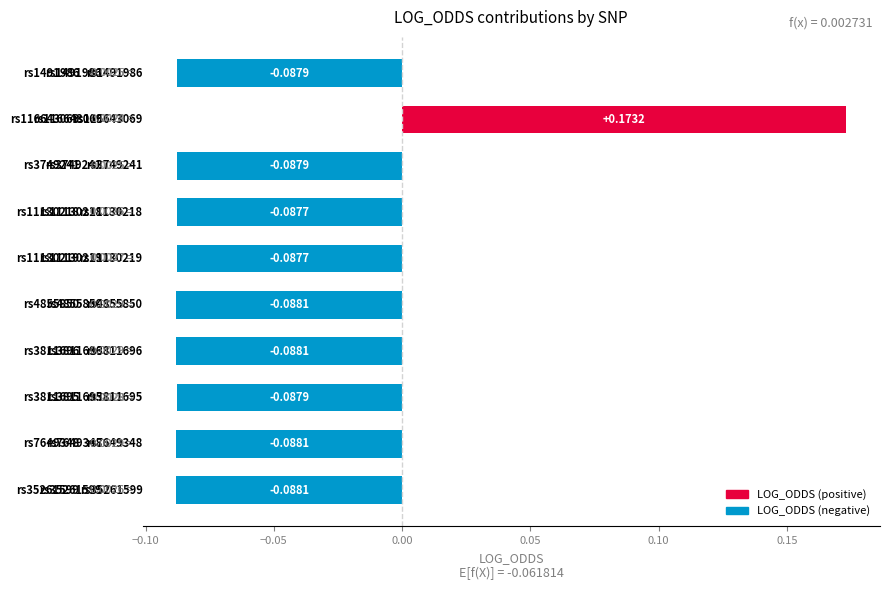

What is the difference between the maximum and minimum values?

0.3